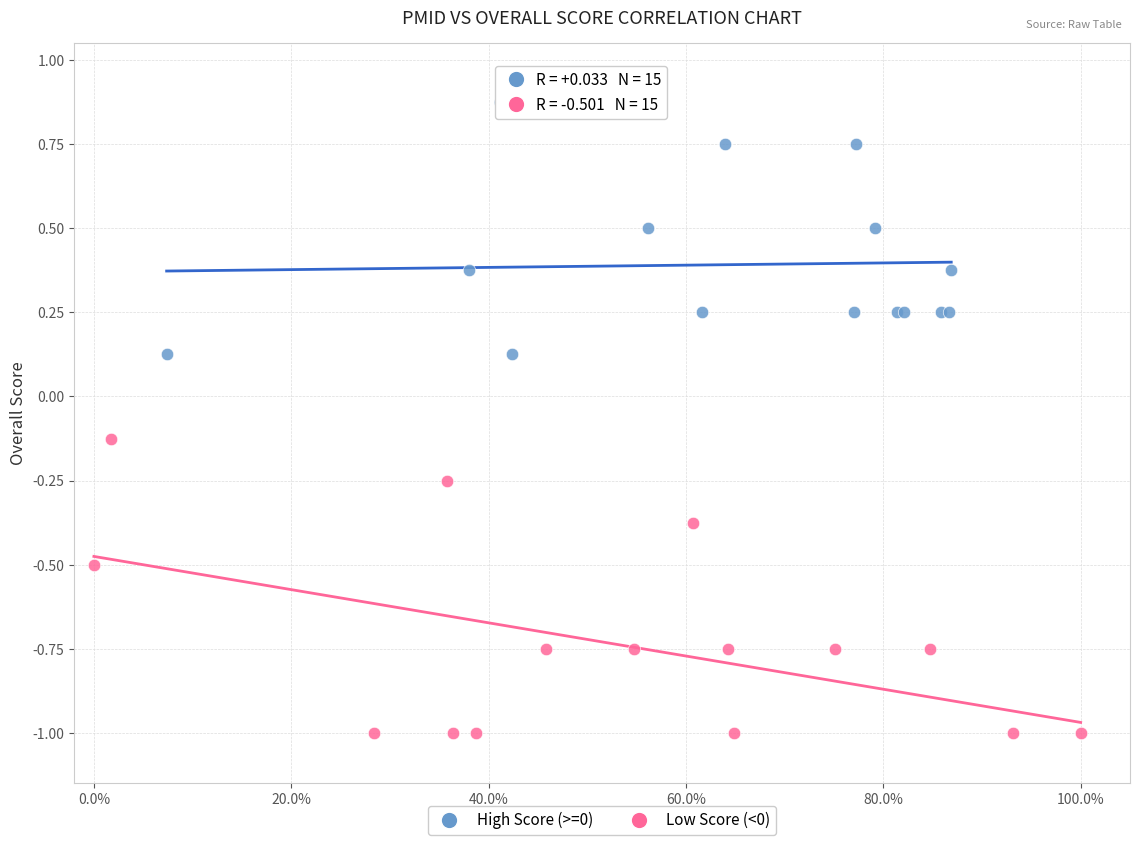

What are all the series names shown in the legend?

High Score (>=0), Low Score (<0)